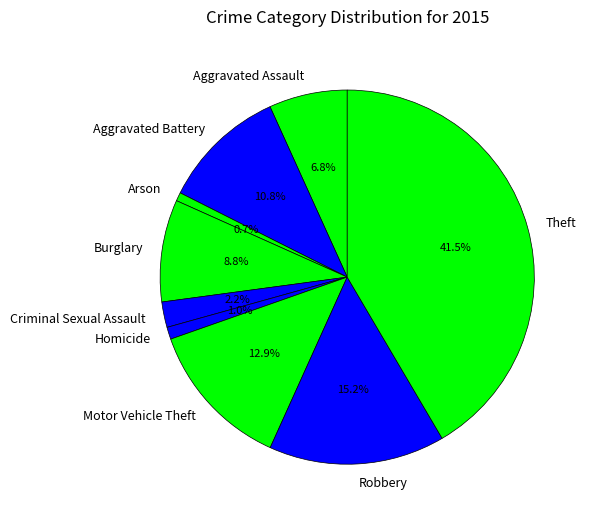

Is there any slice that represents more than half of the pie?

No